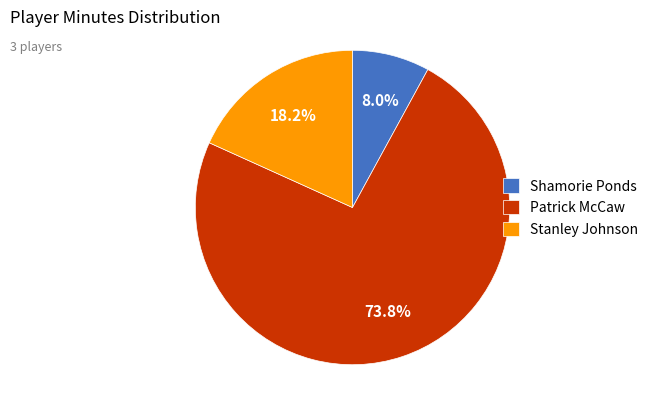

Which category accounts for the majority?

Patrick McCaw